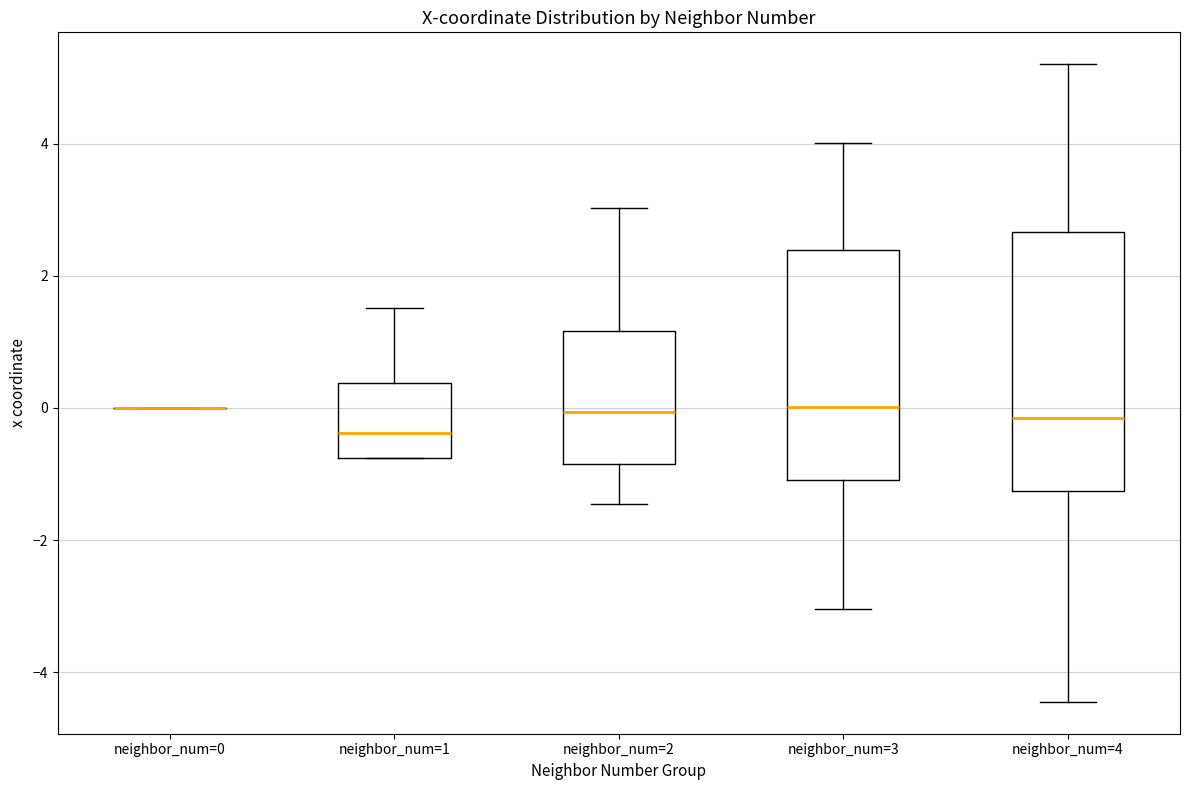

Comparing the boxes themselves (not the whiskers), which one is the tallest?

neighbor_num=4